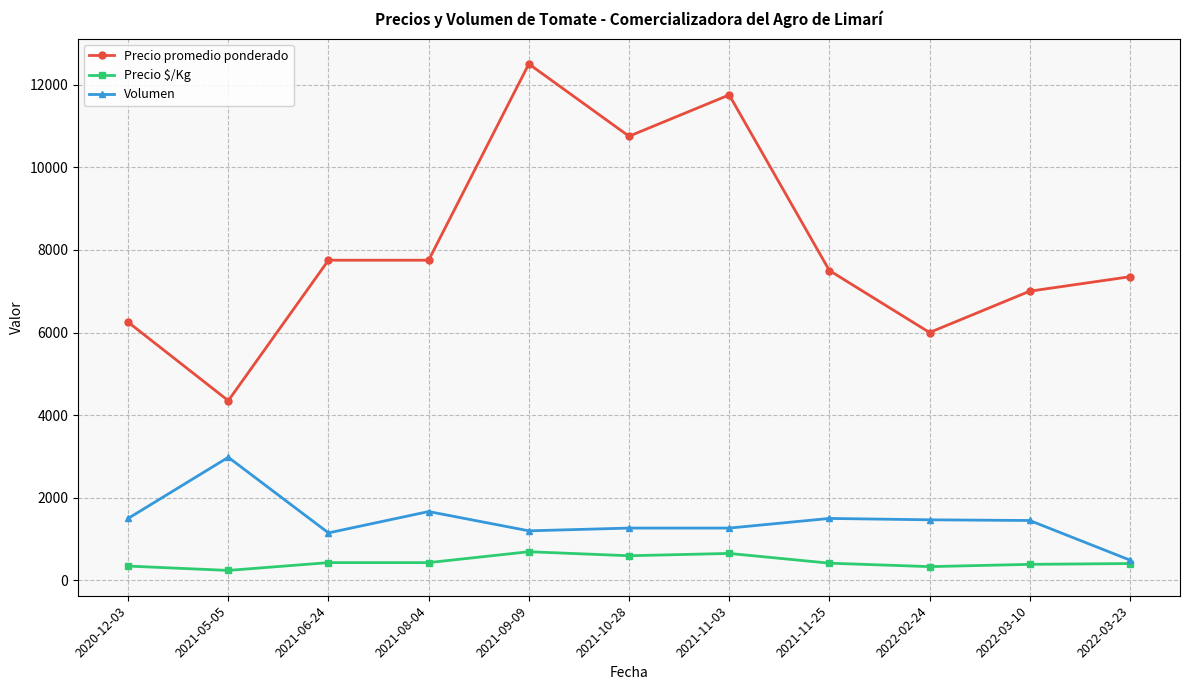

What is the highest value of the Precio promedio ponderado series?

12500.0